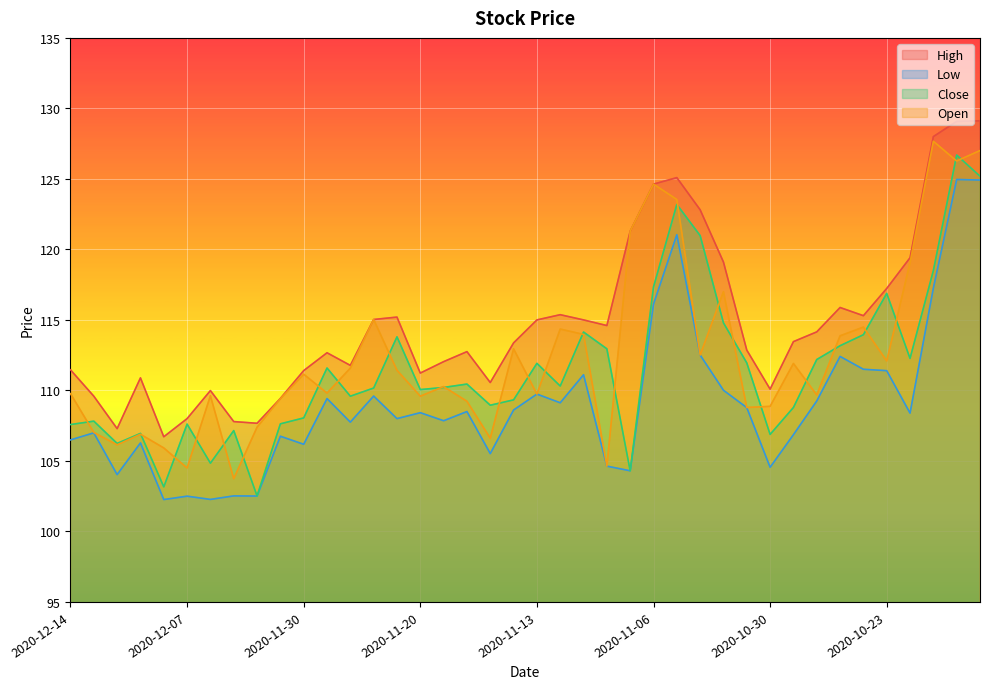

List the series in order of their peak value, lowest first.

Low, Close, Open, High